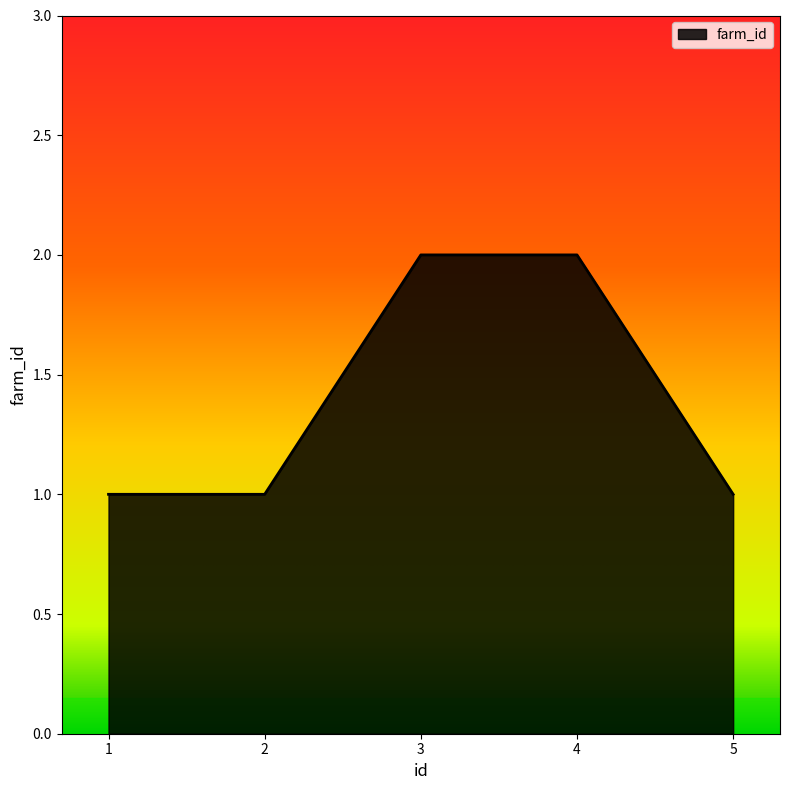

What is the difference between the maximum and minimum values?

1